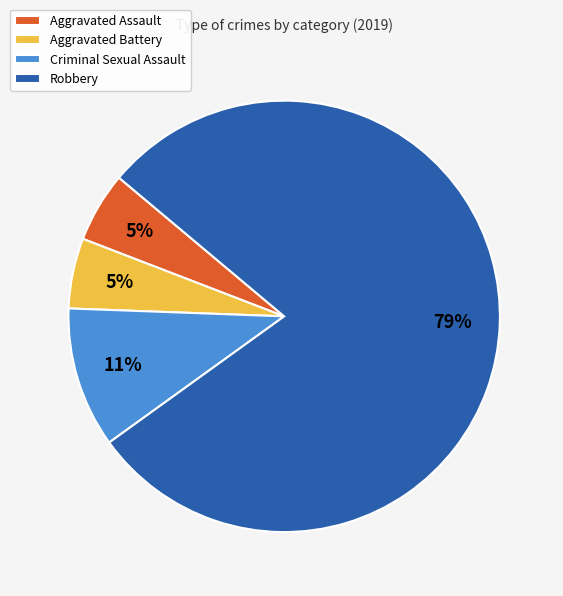

How many segments does this pie chart have?

4